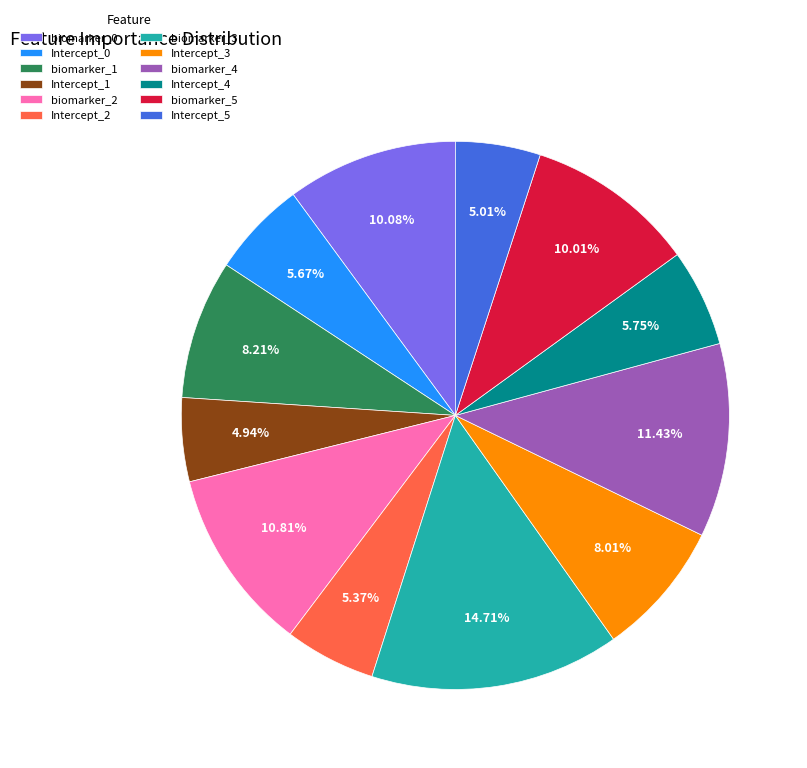

How many slices are in this pie chart?

12